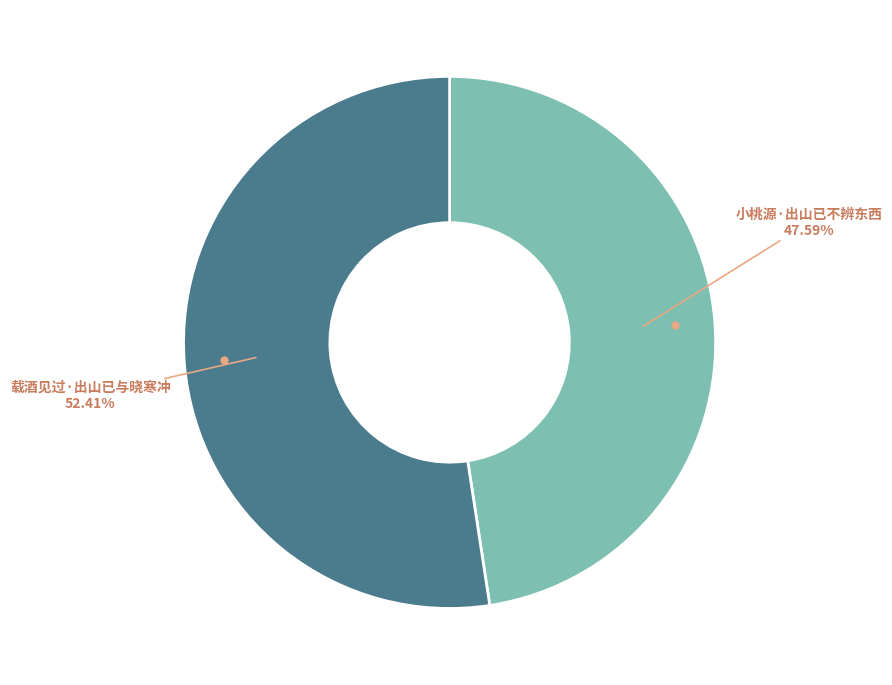

Is there a majority slice in this chart?

Yes